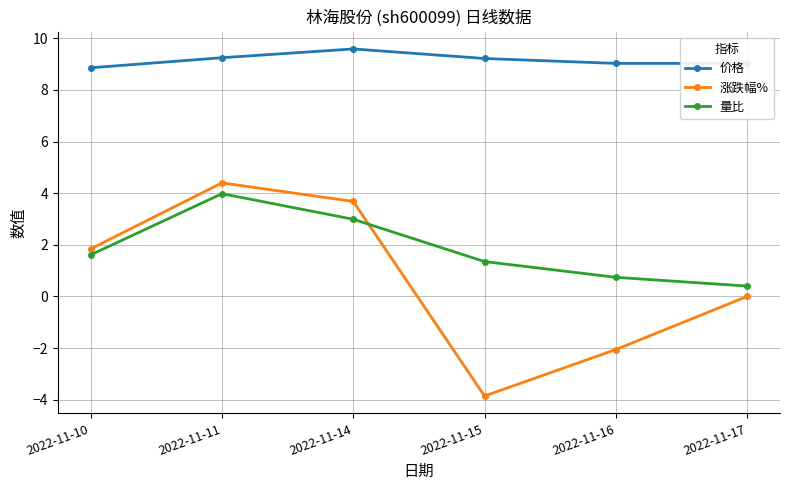

How many data points in 涨跌幅% are above 1?

3